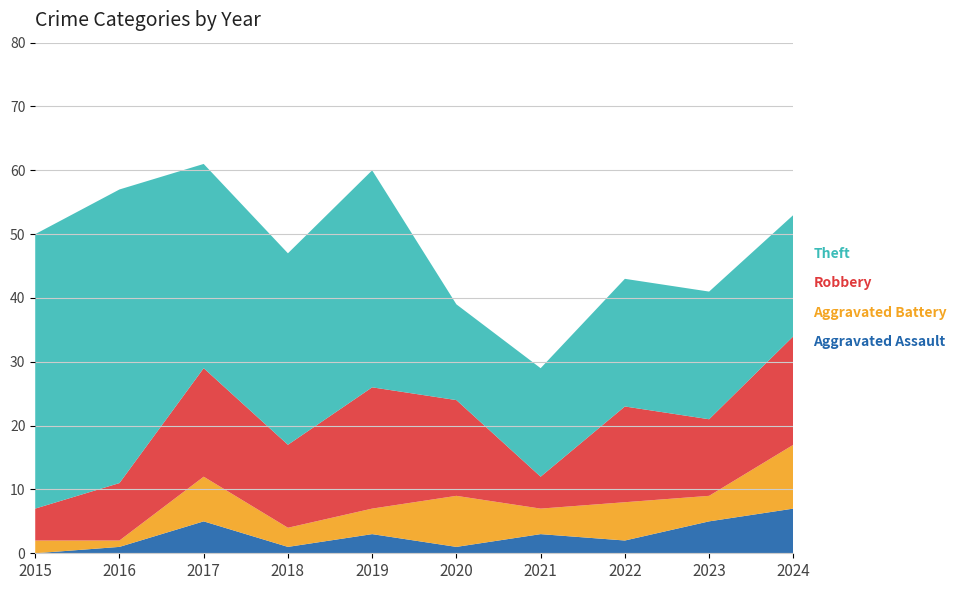

Reading left to right, transcribe all the data shown in this chart.

Aggravated Assault: 0	1	5	1	3	1	3	2	5	7
Aggravated Battery: 2	1	7	3	4	8	4	6	4	10
Robbery: 5	9	17	13	19	15	5	15	12	17
Theft: 43	46	32	30	34	15	17	20	20	19